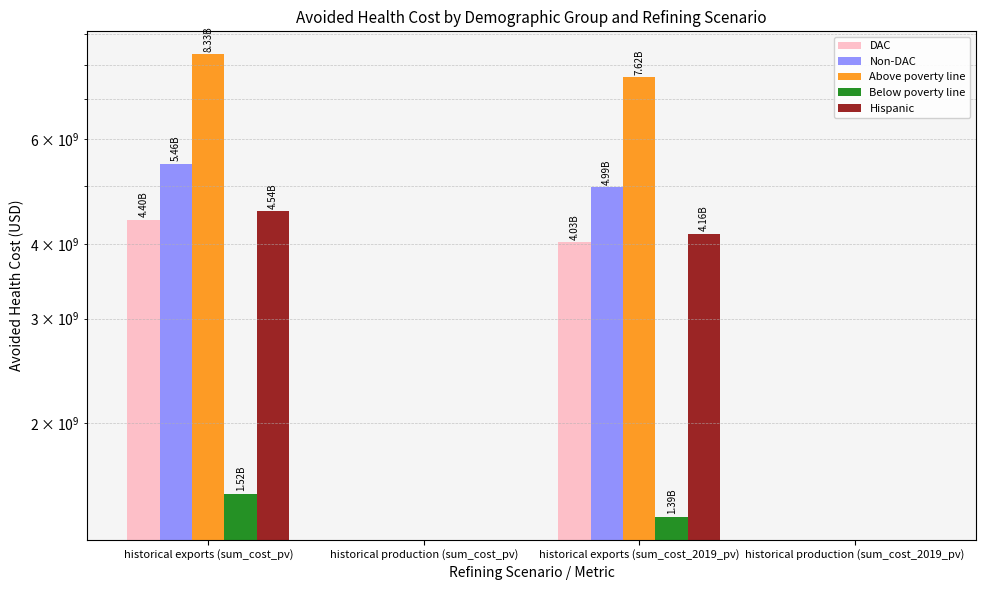

What is the sum of all Hispanic values?

8703181413.9